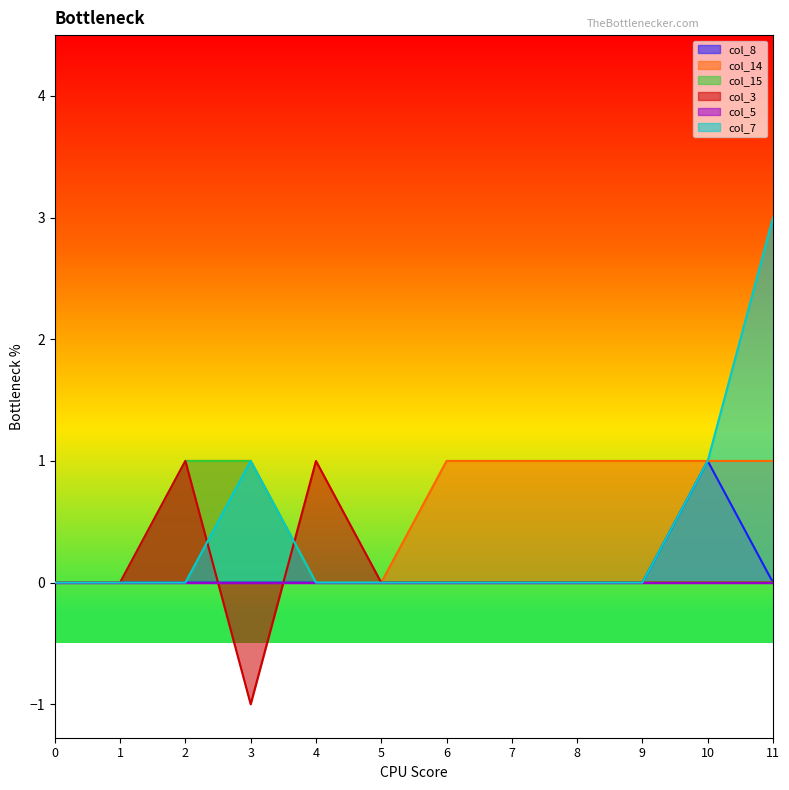

Is it true that col_3 equals 0 at 11?

True